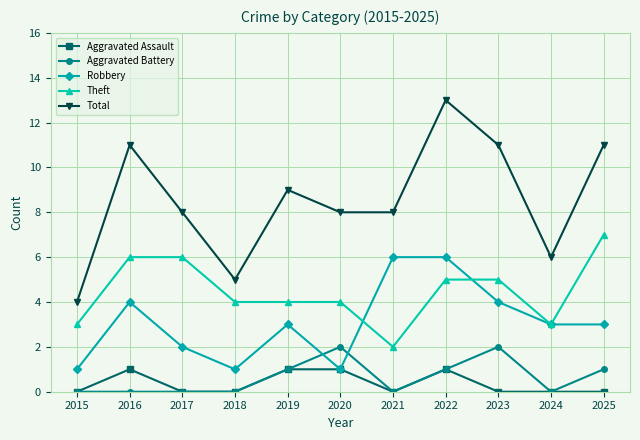

How many categories are shown in the chart?

11